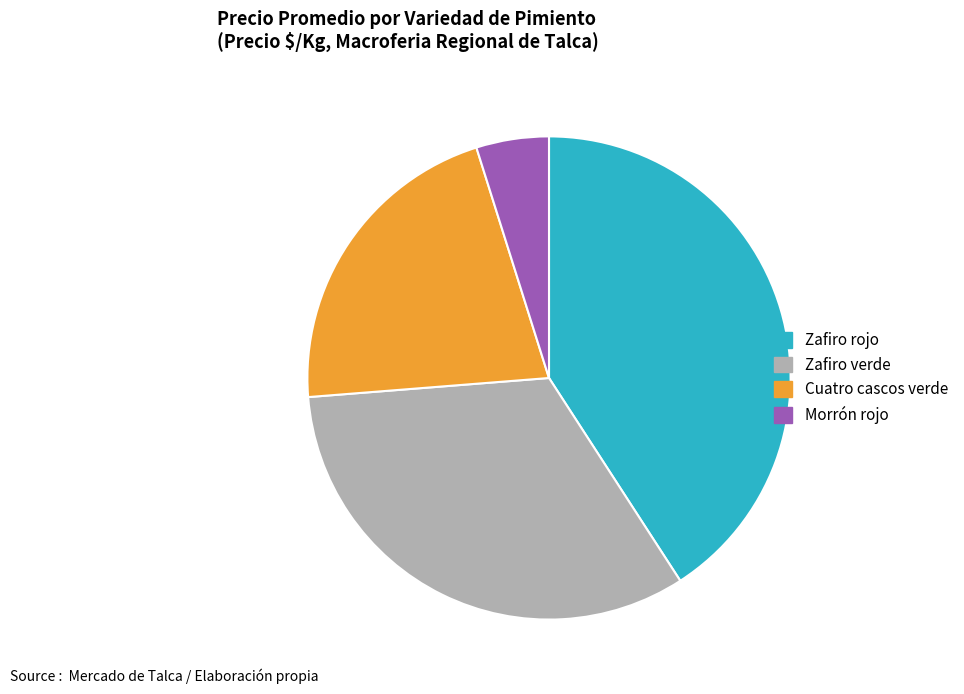

What is the smallest slice in the pie chart?

Morrón rojo